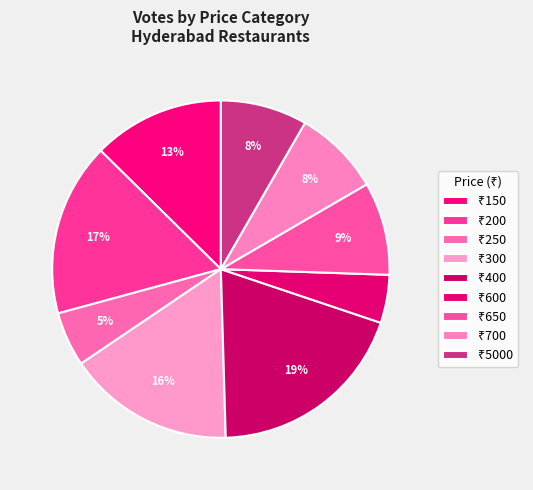

How many segments does this pie chart have?

9